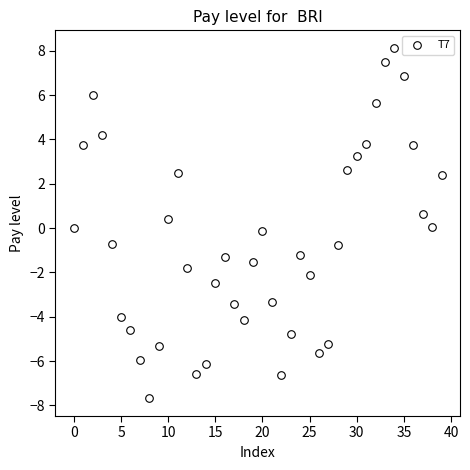

What is the range of Y values (max minus min)?

15.8